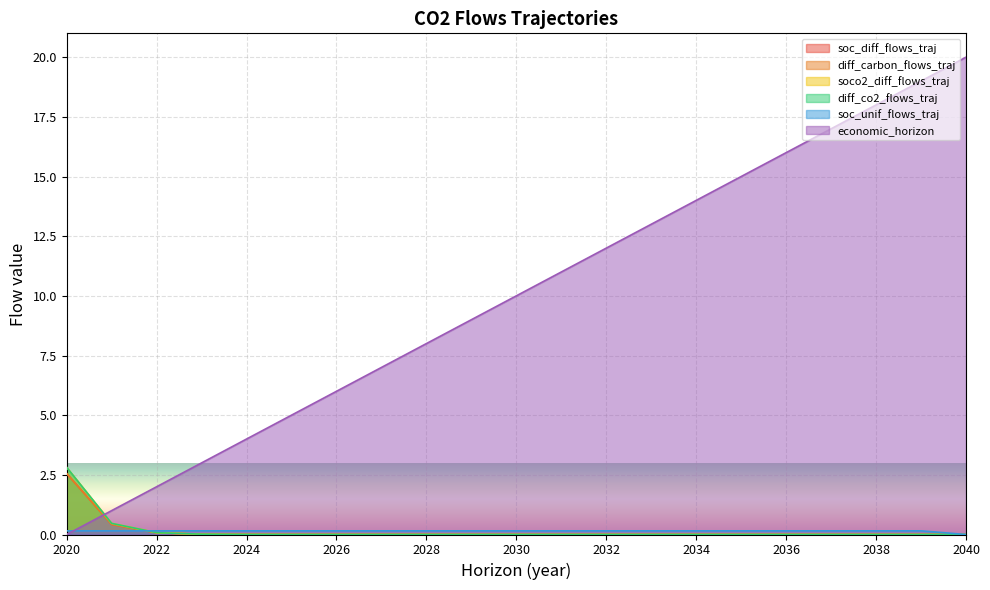

True or false: soco2_diff_flows_traj has a value of 0.0 at 2028.

False